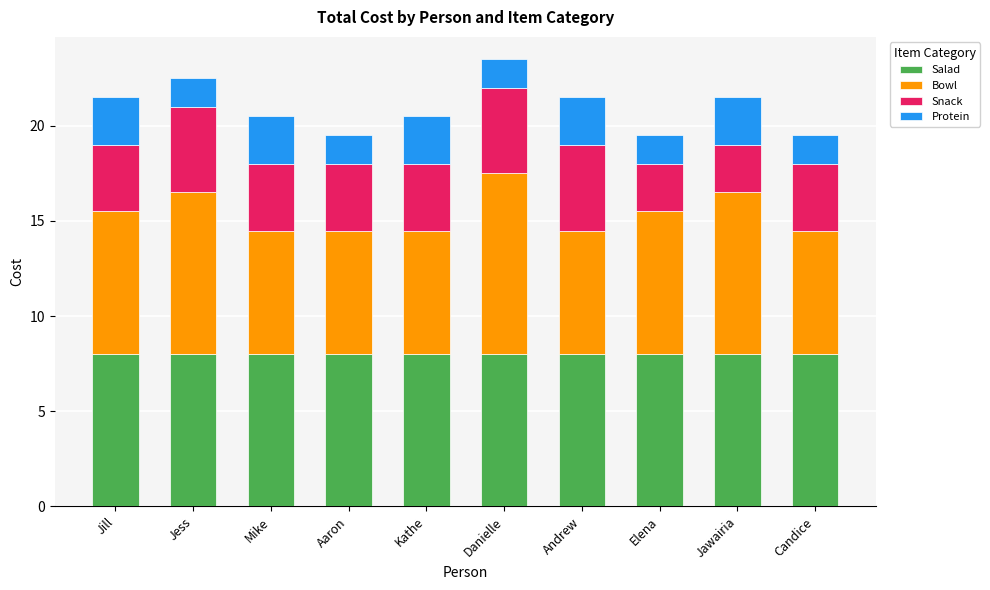

What are all the series names shown in the legend?

Salad, Bowl, Snack, Protein